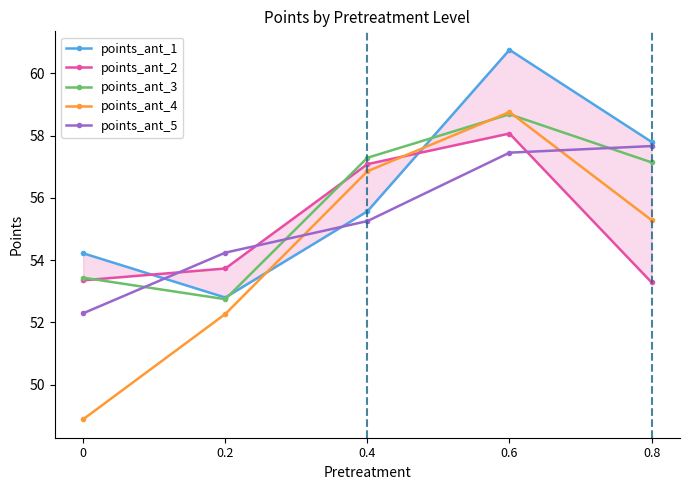

What is the minimum value shown in the chart?

48.9